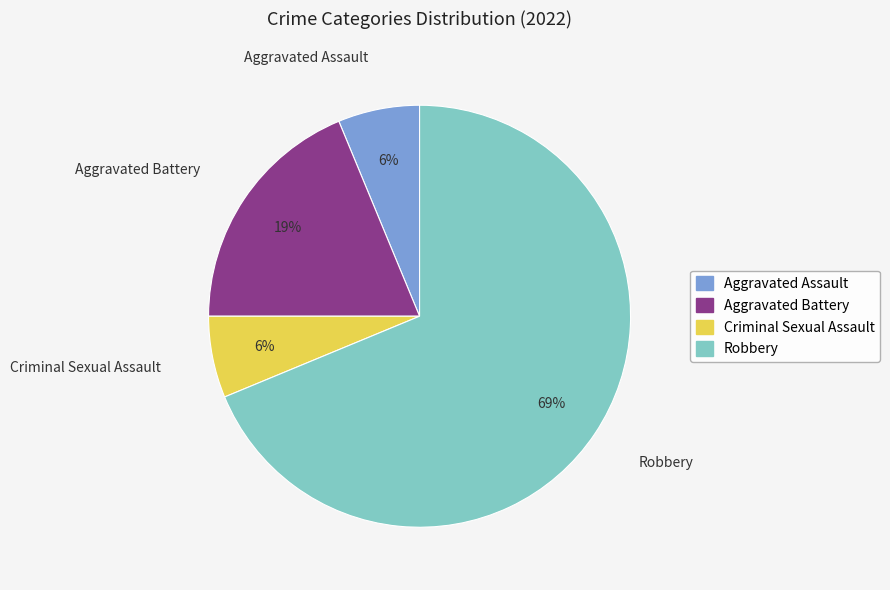

To the nearest percent, what portion does Aggravated Battery represent?

19%